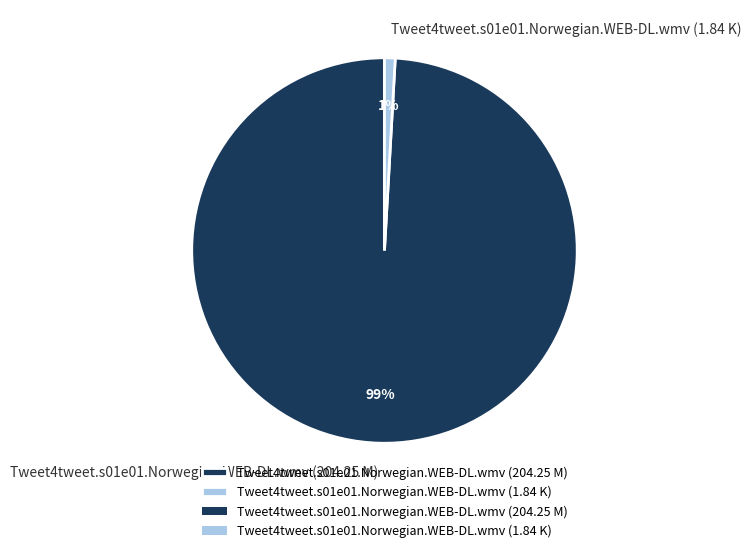

Combined, do Tweet4tweet.s01e01.Norwegian.WEB-DL.wmv (1.84 K) and Tweet4tweet.s01e01.Norwegian.WEB-DL.wmv (204.25 M) account for over 50%?

Yes